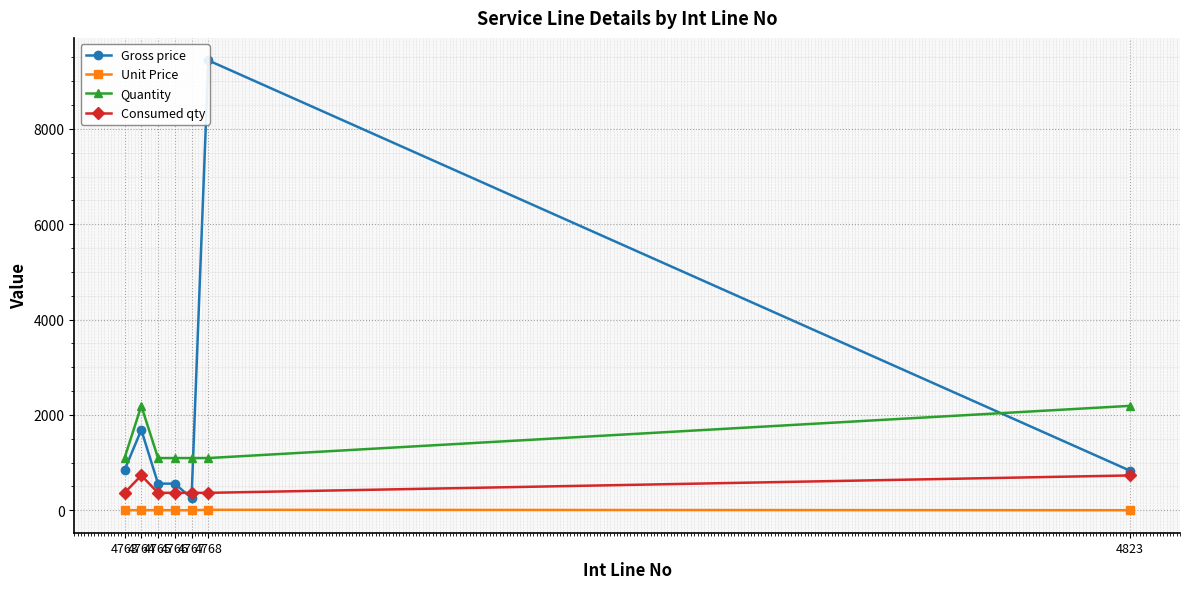

What are all the series names shown in the legend?

Gross price, Unit Price, Quantity, Consumed qty